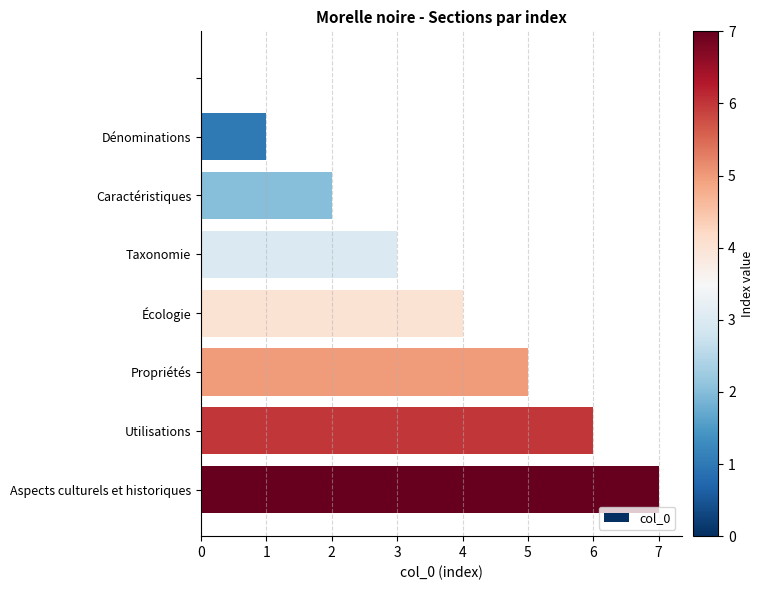

How many series are shown in this chart?

1